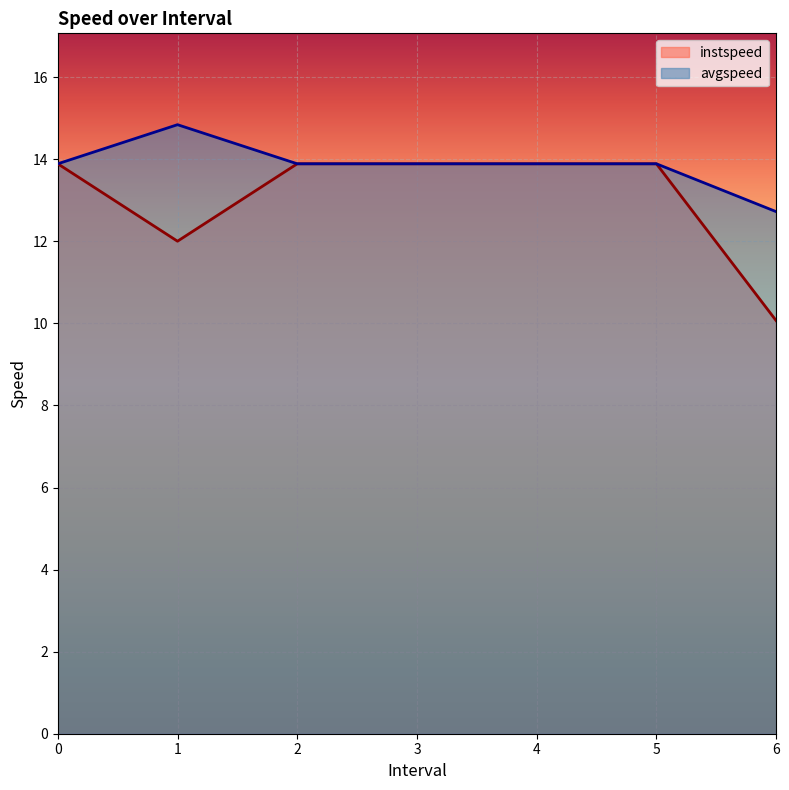

Reading right to left, transcribe all the data shown in this chart.

instspeed: 10.1	13.9	13.9	13.9	13.9	12.0	13.9
avgspeed: 12.7	13.9	13.9	13.9	13.9	14.8	13.9